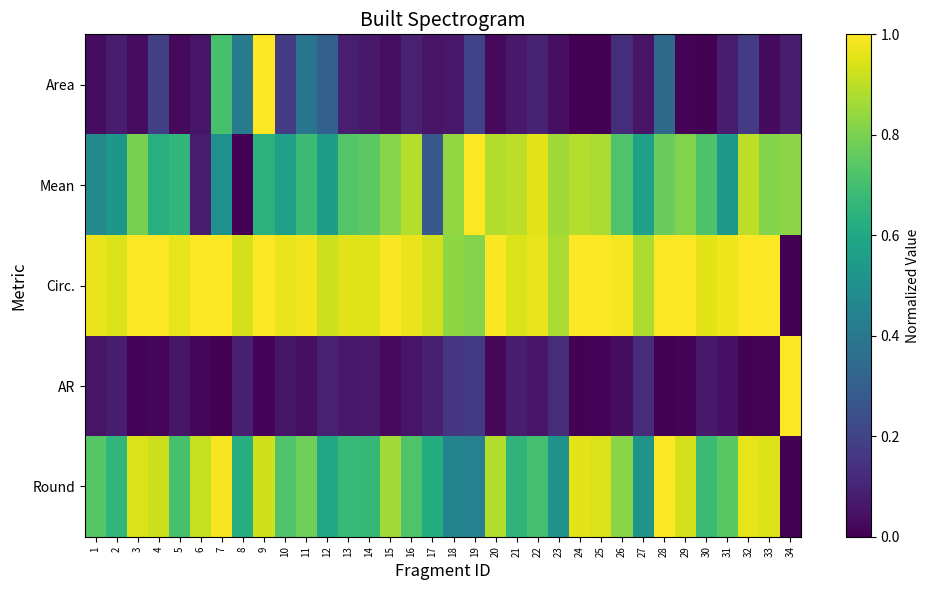

Reading right to left, what are all the values shown in this chart?

Area: 34=0.1	33=0.0	32=0.2	31=0.1	30=0.0	29=0.0	28=0.3	27=0.1	26=0.1	25=0.0	24=0.0	23=0.0	22=0.1	21=0.1	20=0.0	19=0.2	18=0.1	17=0.1	16=0.1	15=0.0	14=0.1	13=0.1	12=0.3	11=0.4	10=0.2	9=1.0	8=0.4	7=0.7	6=0.1	5=0.0	4=0.2	3=0.0	2=0.1	1=0.0
Mean: 34=0.8	33=0.8	32=0.9	31=0.5	30=0.7	29=0.8	28=0.8	27=0.6	26=0.7	25=0.9	24=0.9	23=0.9	22=1.0	21=0.9	20=0.9	19=1.0	18=0.8	17=0.3	16=0.9	15=0.8	14=0.7	13=0.7	12=0.6	11=0.7	10=0.6	9=0.6	8=0.0	7=0.5	6=0.1	5=0.7	4=0.6	3=0.8	2=0.5	1=0.5
Circ.: 34=0.0	33=1.0	32=1.0	31=1.0	30=1.0	29=1.0	28=1.0	27=0.9	26=1.0	25=1.0	24=1.0	23=0.9	22=1.0	21=0.9	20=1.0	19=0.8	18=0.8	17=0.9	16=1.0	15=1.0	14=0.9	13=1.0	12=0.9	11=1.0	10=1.0	9=1.0	8=0.9	7=1.0	6=1.0	5=1.0	4=1.0	3=1.0	2=0.9	1=1.0
AR: 34=1.0	33=0.0	32=0.0	31=0.1	30=0.1	29=0.0	28=0.0	27=0.1	26=0.0	25=0.0	24=0.0	23=0.1	22=0.1	21=0.1	20=0.0	19=0.2	18=0.2	17=0.1	16=0.1	15=0.0	14=0.1	13=0.1	12=0.1	11=0.0	10=0.1	9=0.0	8=0.1	7=0.0	6=0.0	5=0.1	4=0.0	3=0.0	2=0.1	1=0.1
Round: 34=0.0	33=0.9	32=1.0	31=0.7	30=0.7	29=0.9	28=1.0	27=0.5	26=0.8	25=0.9	24=1.0	23=0.5	22=0.7	21=0.6	20=0.9	19=0.4	18=0.5	17=0.6	16=0.7	15=0.9	14=0.7	13=0.7	12=0.6	11=0.8	10=0.7	9=0.9	8=0.6	7=1.0	6=0.9	5=0.7	4=0.9	3=0.9	2=0.7	1=0.7